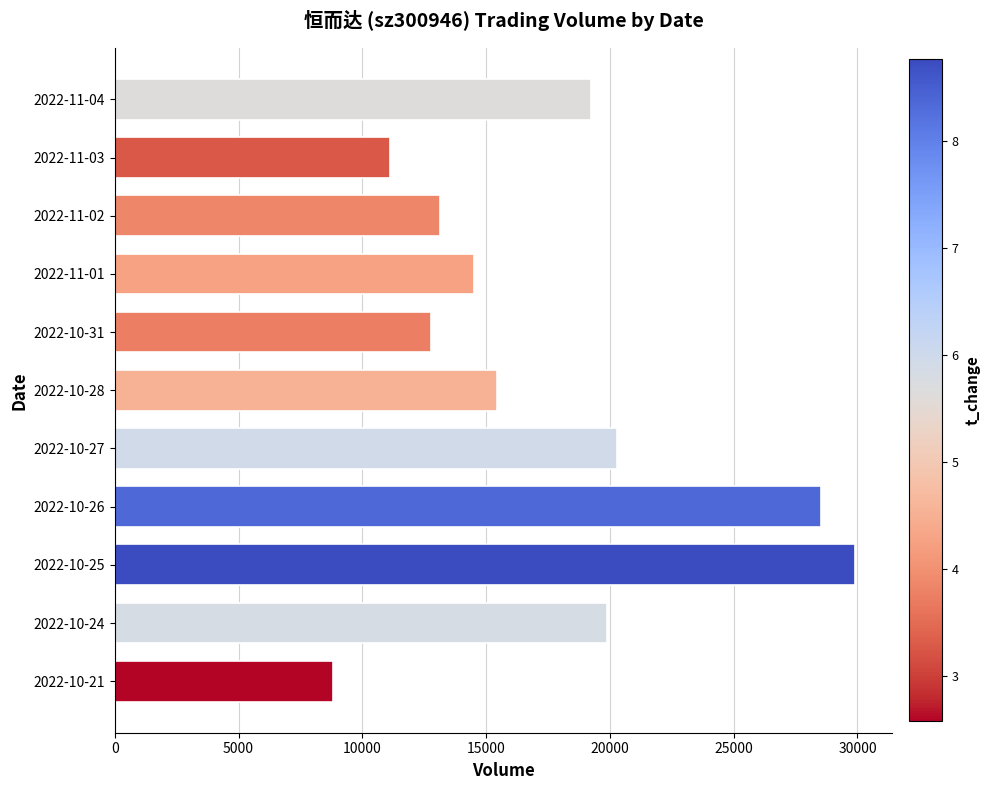

What is the difference between the maximum and minimum values?

21085